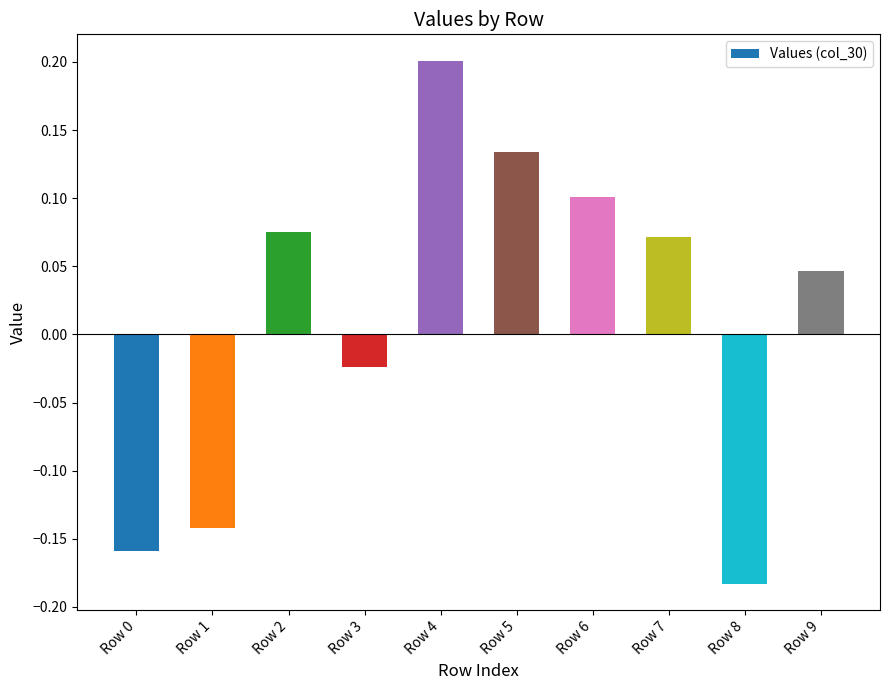

Which category has the lowest value across all series?

Row 8